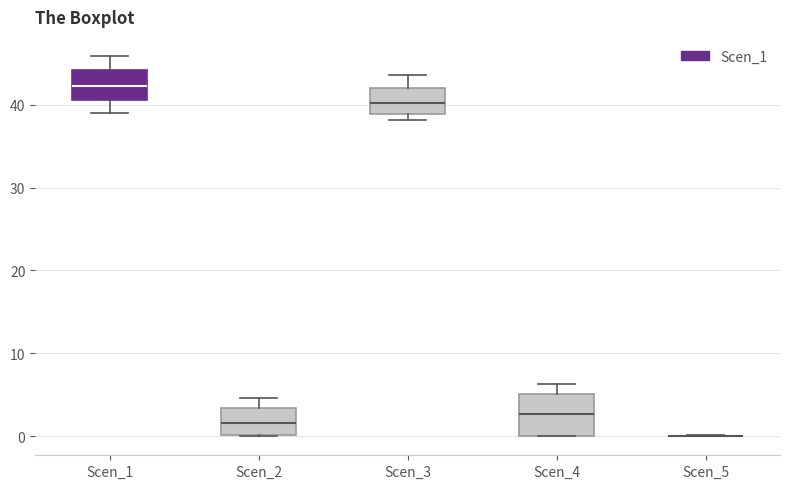

Reading left to right, read every box against the y-axis: the position of its median line, the range the box covers, and the ends of its whiskers. The values are not printed on the chart, so give them approximately, as read against the axis.

Scen_1: median 42, box 41 to 44, whiskers 39 to 46
Scen_2: median 2, box 0 to 3, whiskers 0 to 5
Scen_3: median 40, box 39 to 42, whiskers 38 to 44
Scen_4: median 3, box 0 to 5, whiskers 0 to 6
Scen_5: box collapsed to a line at 0, whiskers 0 to 0